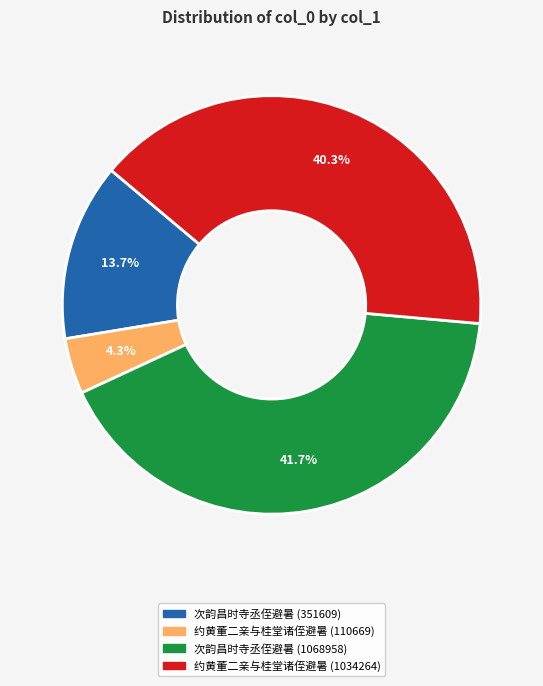

How many segments does this pie chart have?

4